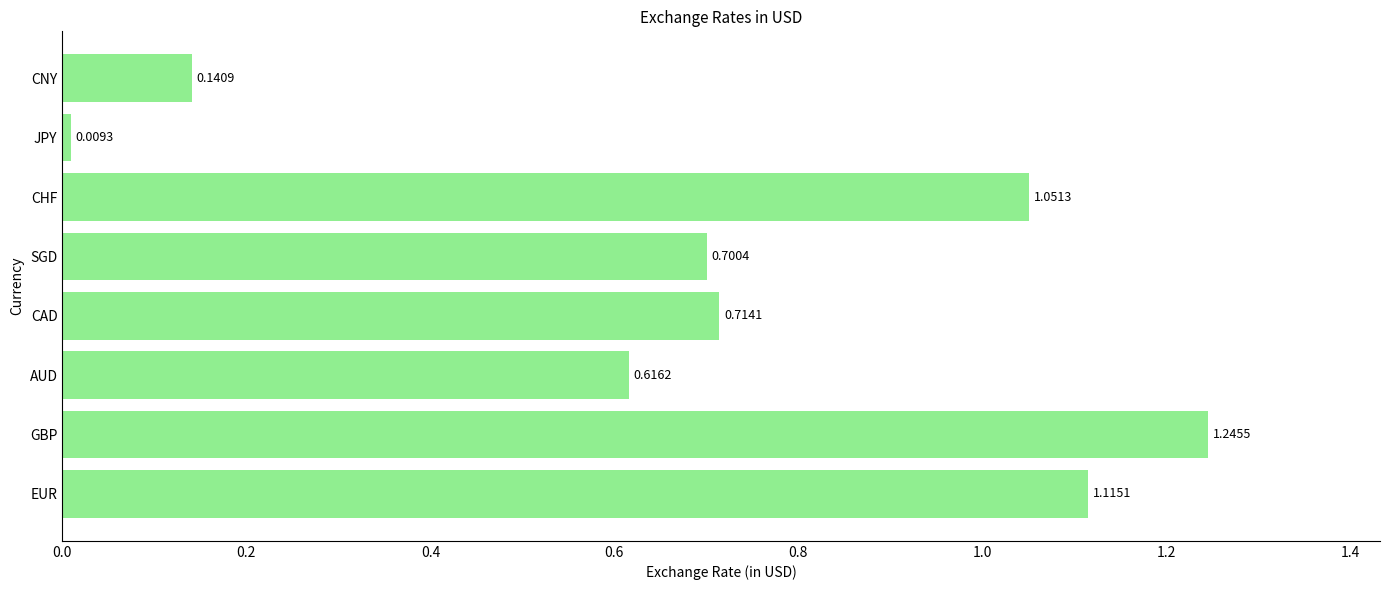

Rank the categories by value from lowest to highest.

JPY, CNY, AUD, SGD, CAD, CHF, EUR, GBP